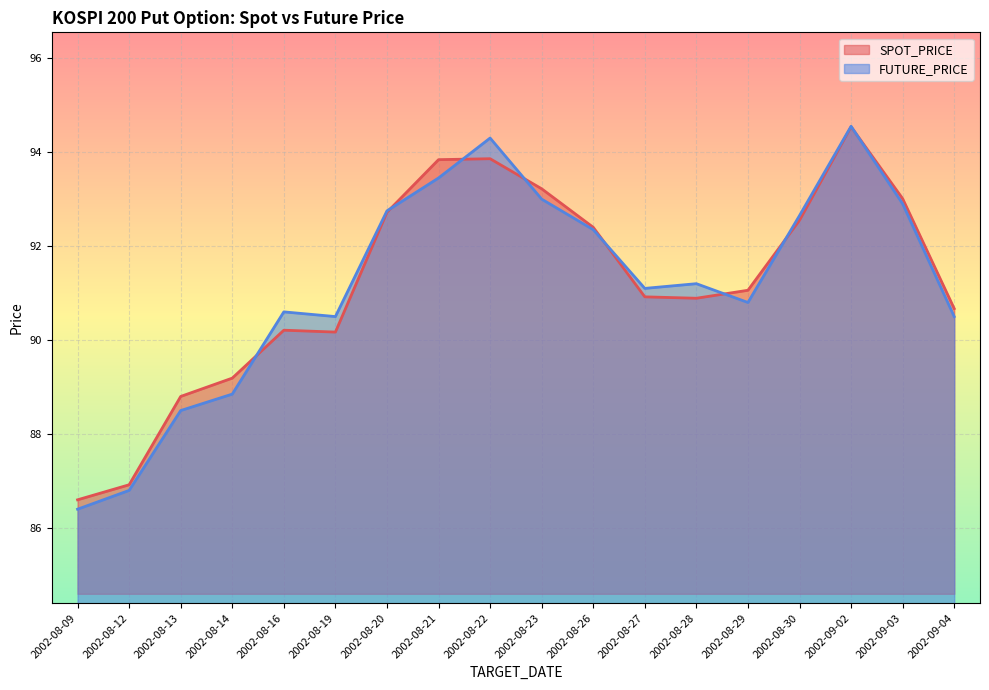

What is the minimum value shown in the chart?

86.4